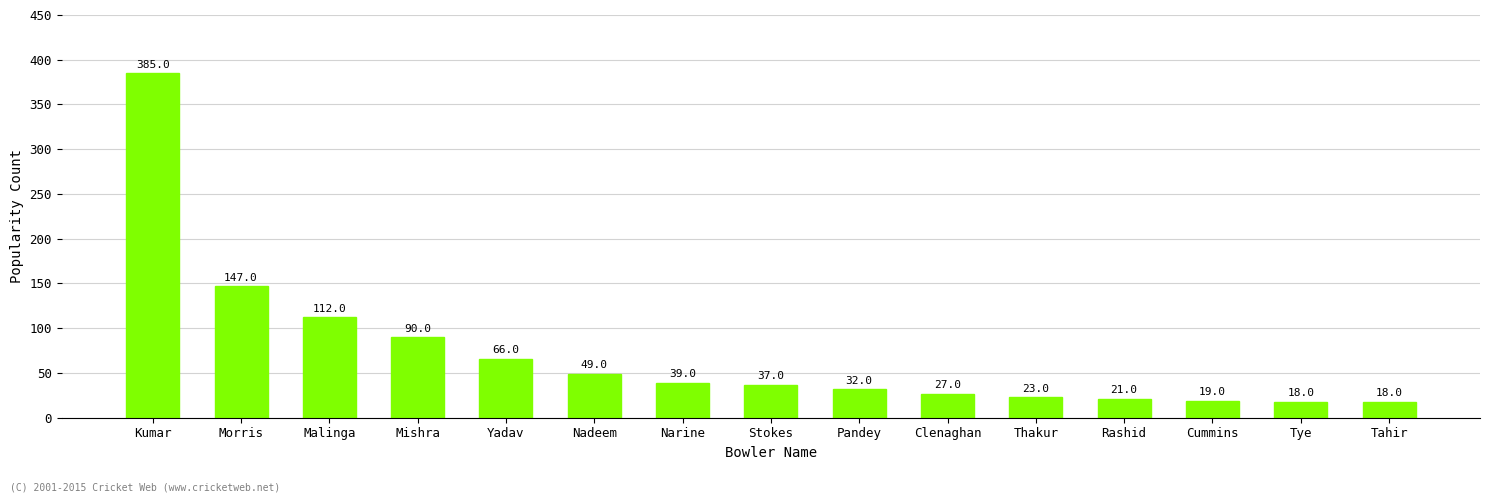

Count the number of data series in this chart.

1